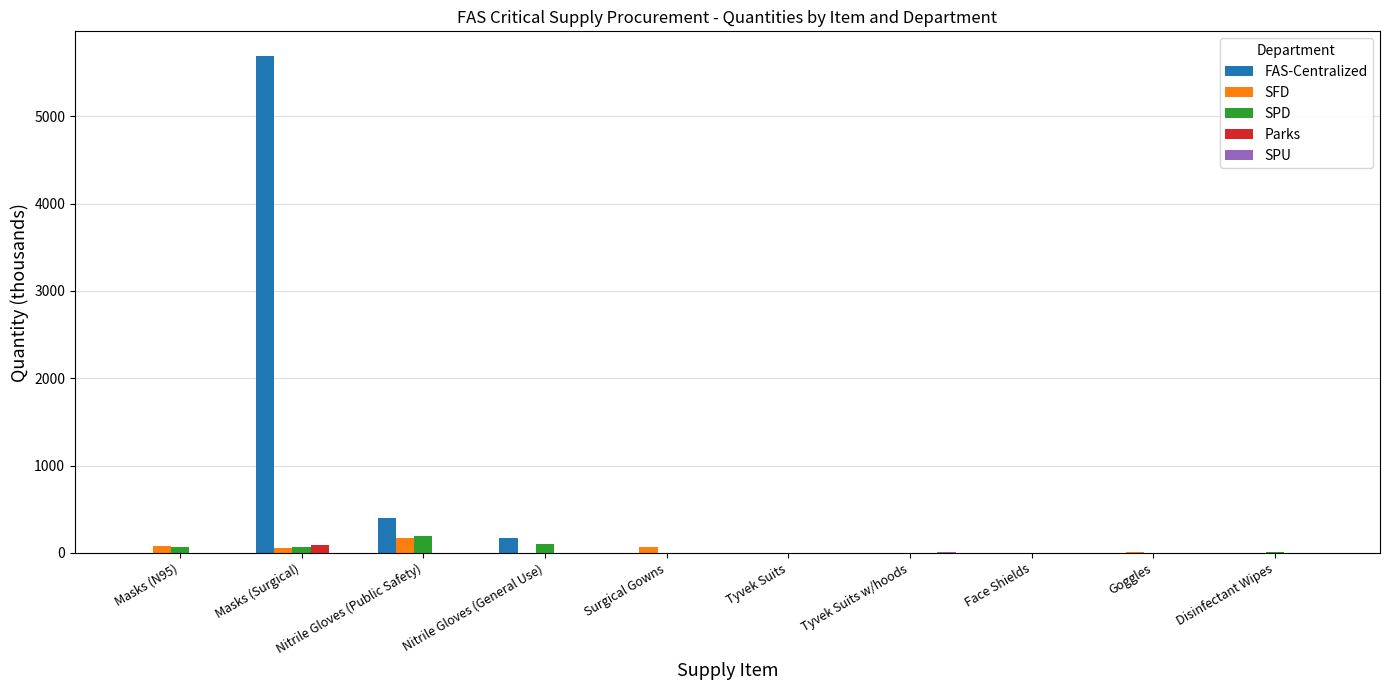

Which label corresponds to the largest value in the chart?

Masks (Surgical)